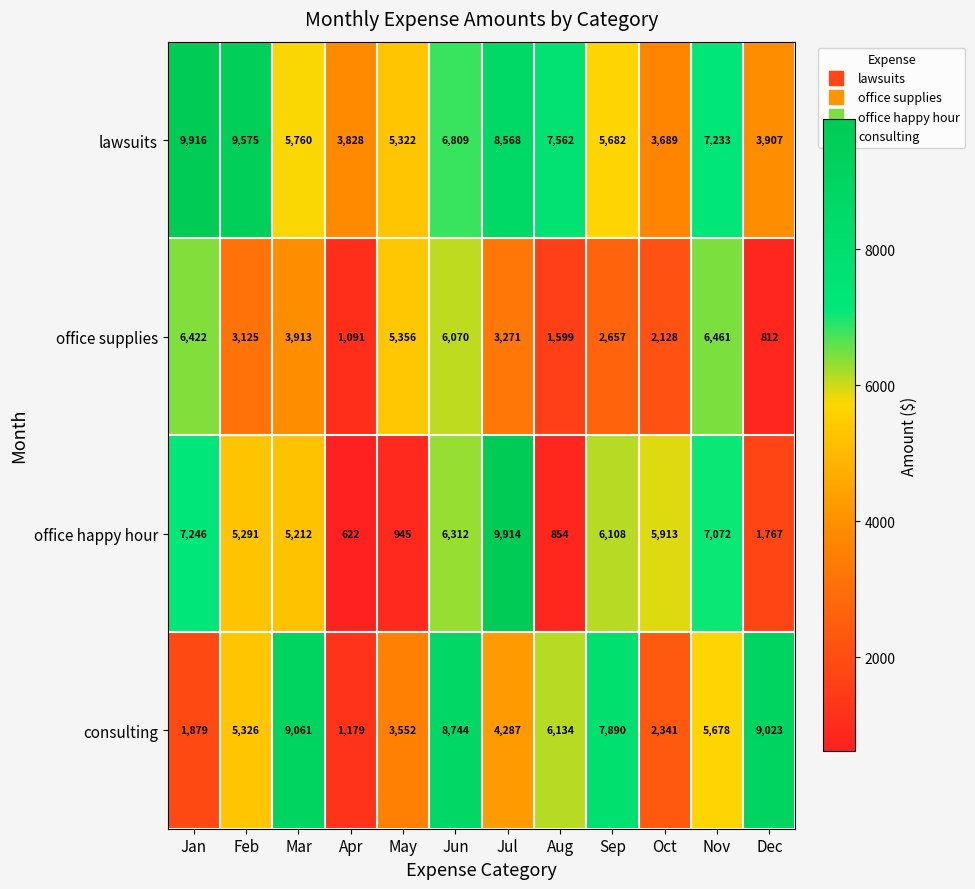

Rank the categories by office happy hour value from lowest to highest.

Apr, Aug, May, Dec, Mar, Feb, Oct, Sep, Jun, Nov, Jan, Jul